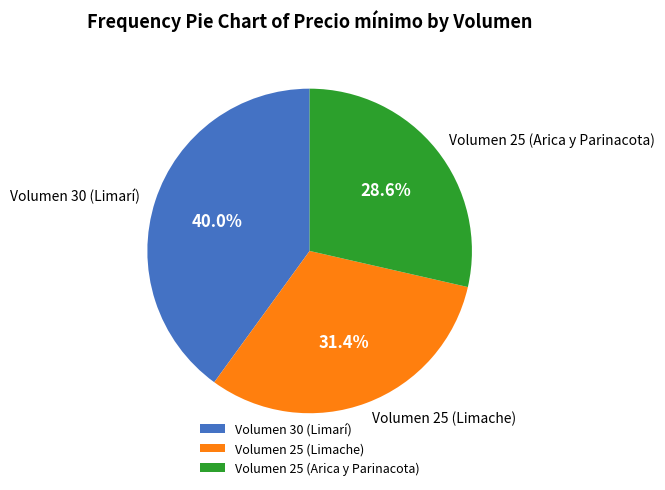

To the nearest percent, what is the average slice percentage?

33%